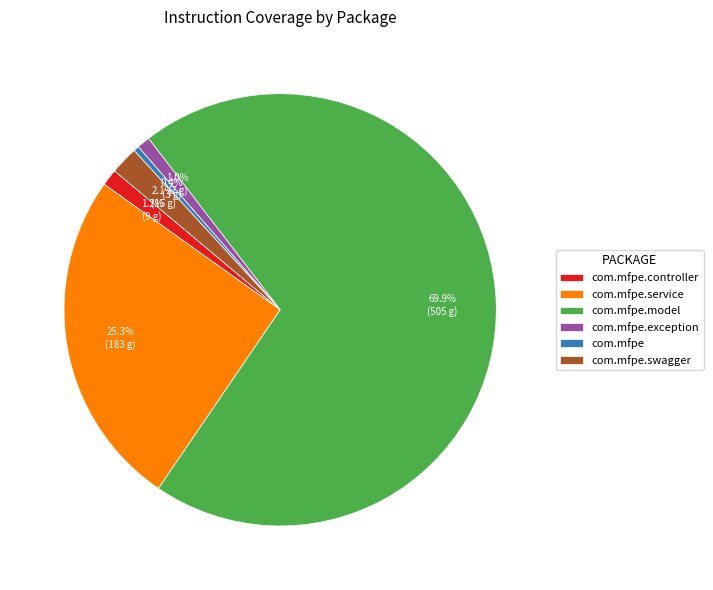

Which slice represents more than half of the pie?

com.mfpe.model